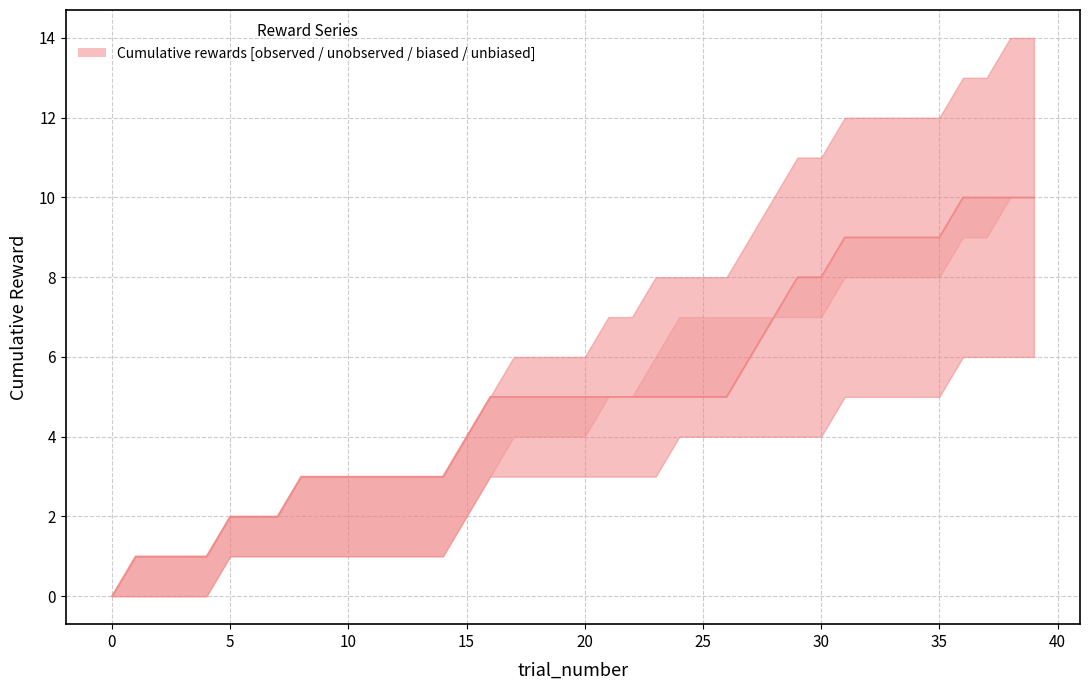

What is the difference between the maximum and minimum values?

10